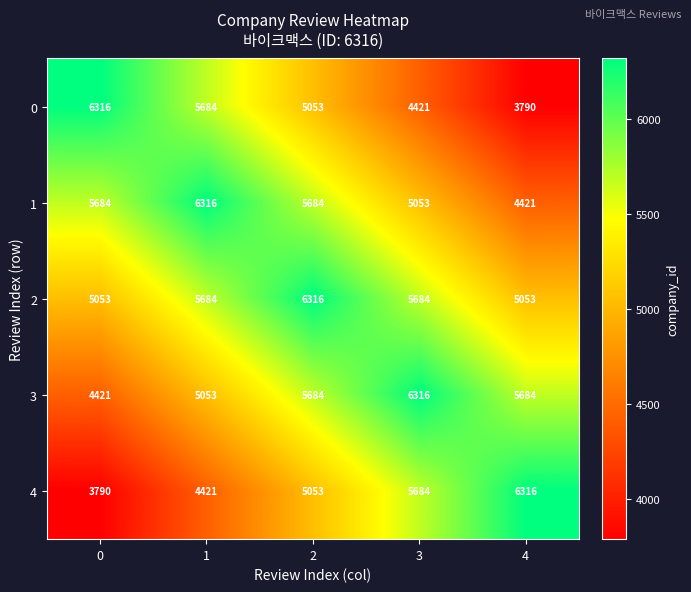

True or false: 4 has a value of 5684 at 3.

True